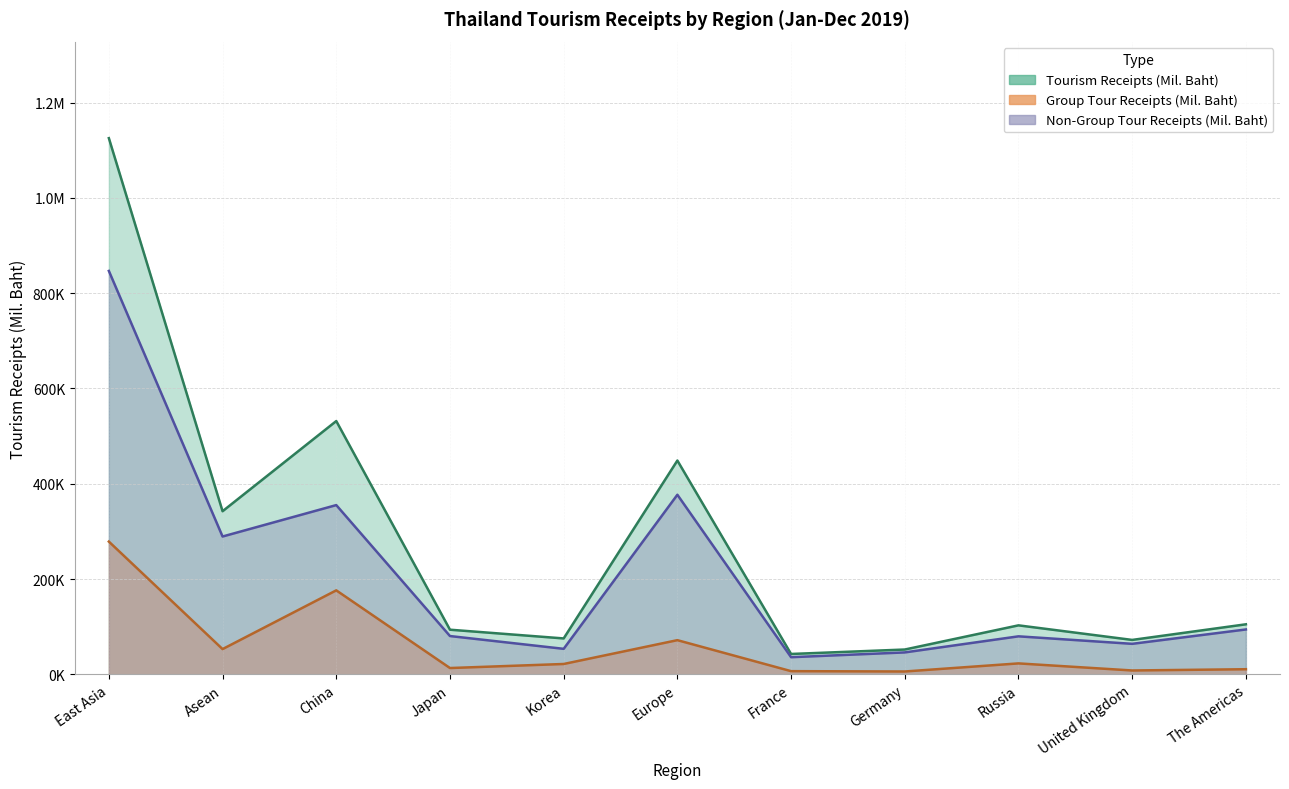

At which category does Tourism Receipts (Mil. Baht) reach its first local peak?

China